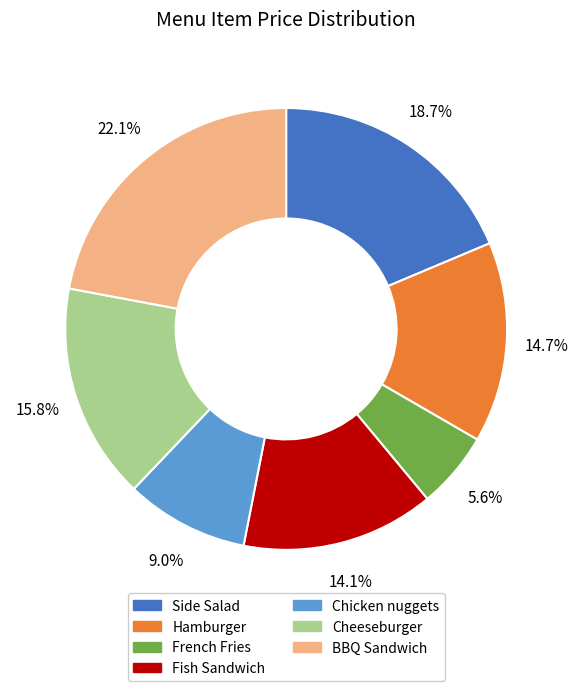

Is Side Salad the majority of the pie?

No